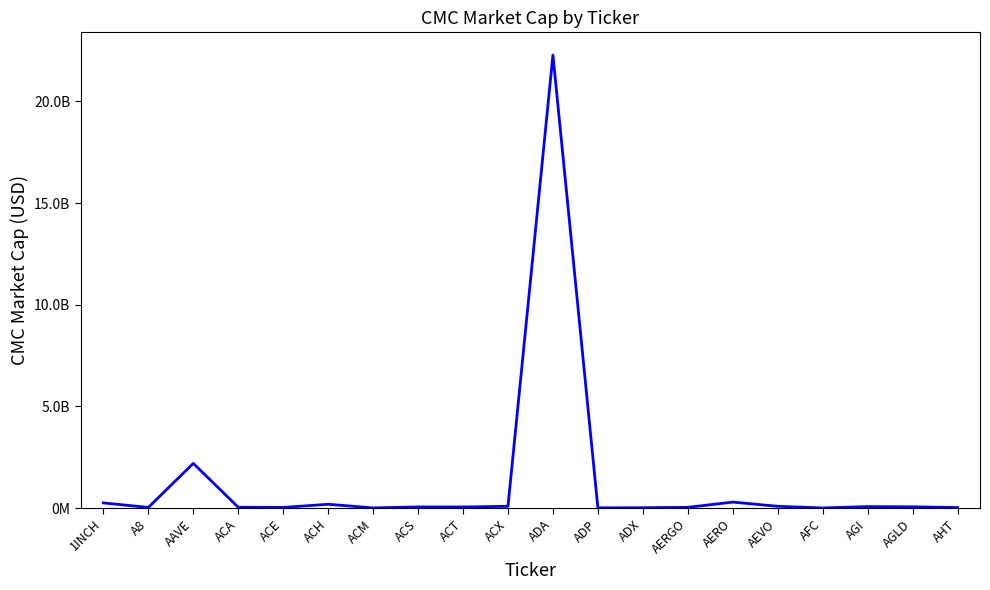

True or false: the data shows 77114869.7 at ACT.

False